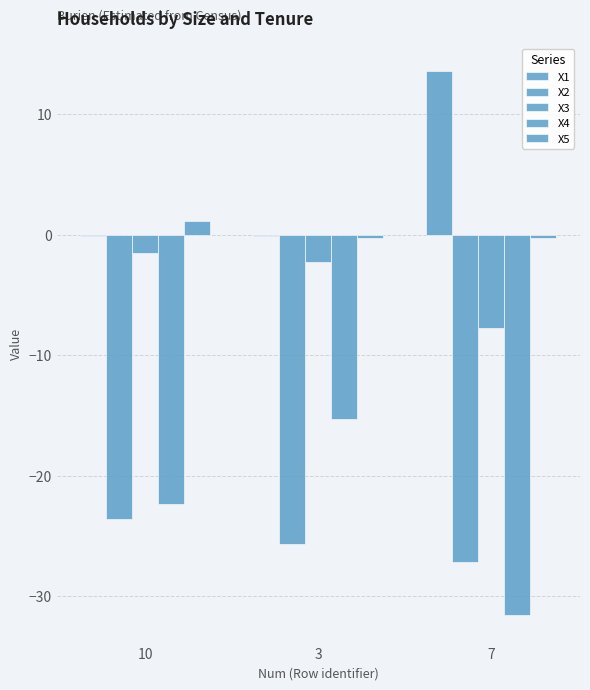

What is the minimum value shown in the chart?

-31.6